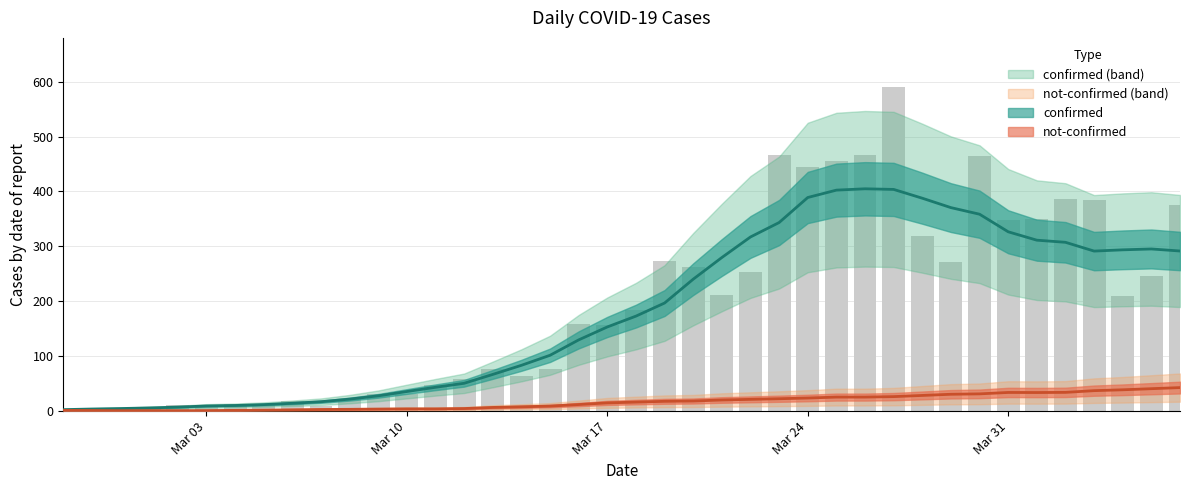

What position from the left is 2020-03-12?

15